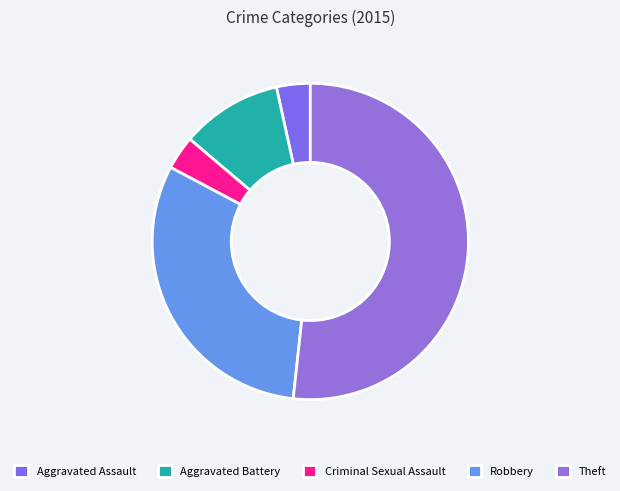

The Aggravated Assault slice represents 1% of the pie. True or false?

False